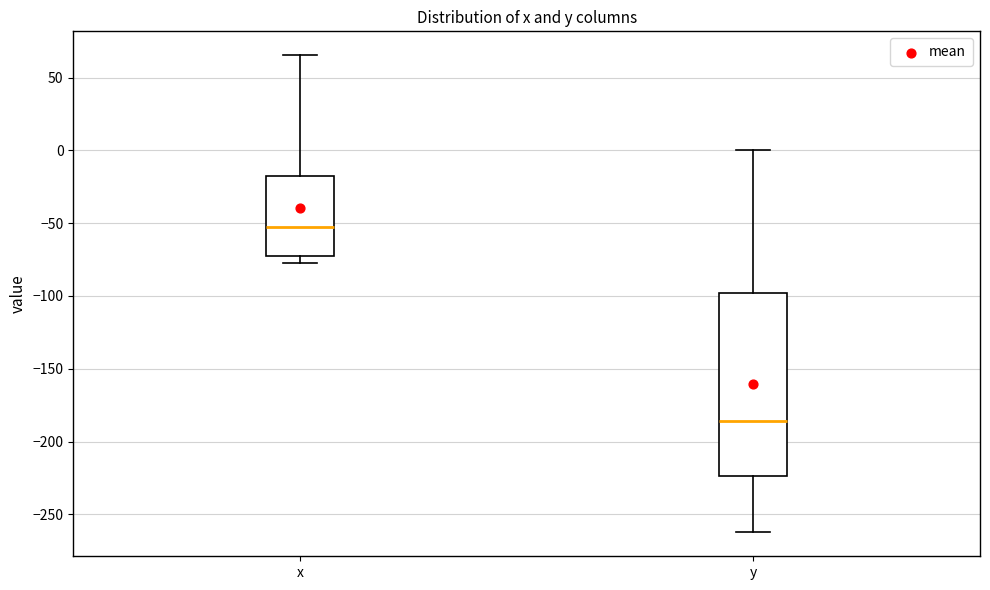

Where does the upper whisker of the box for x end on the y-axis? The values are not printed on the chart, so give them approximately, as read against the axis.

65